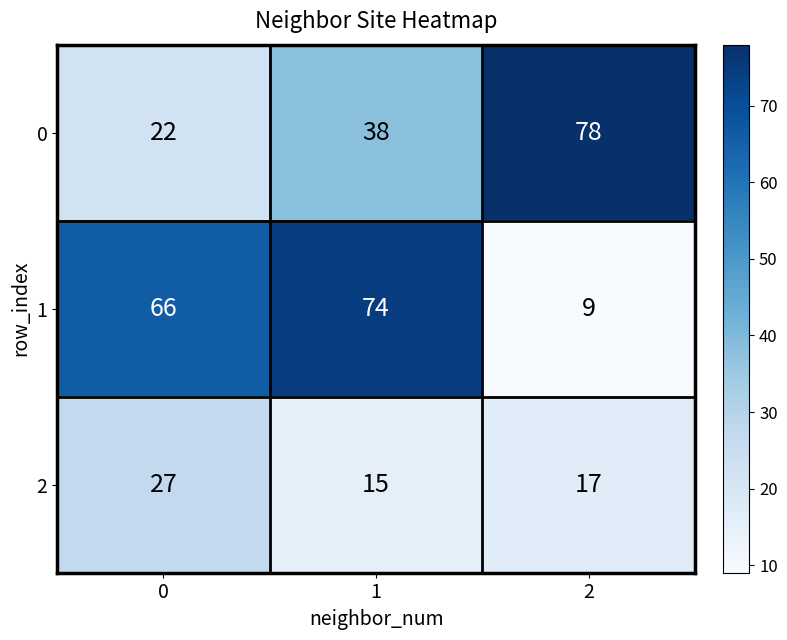

Reading left to right, list all the values displayed in this chart.

0: 22	38	78
1: 66	74	9
2: 27	15	17